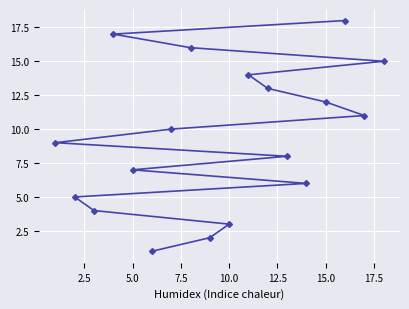

What is the maximum value shown in the chart?

18